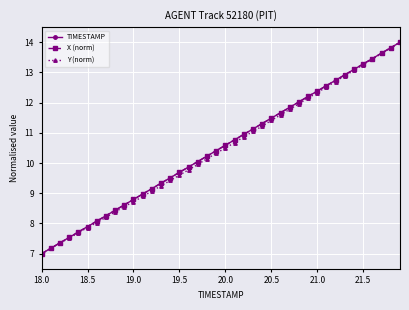

What is the difference between the maximum and minimum values in the X (norm) series?

7.0